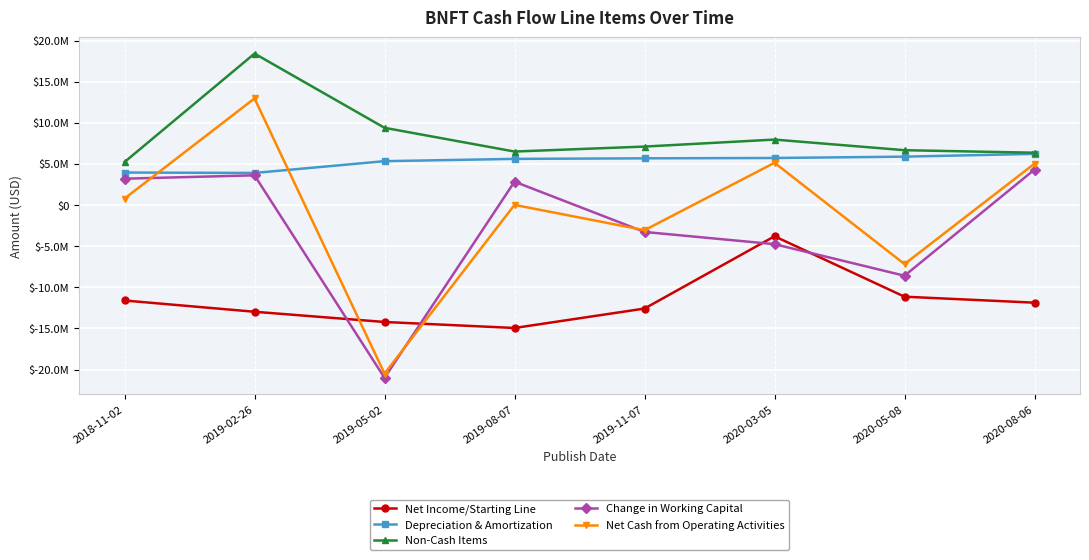

List the series in order of their peak value, highest first.

Non-Cash Items, Net Cash from Operating Activities, Depreciation & Amortization, Change in Working Capital, Net Income/Starting Line